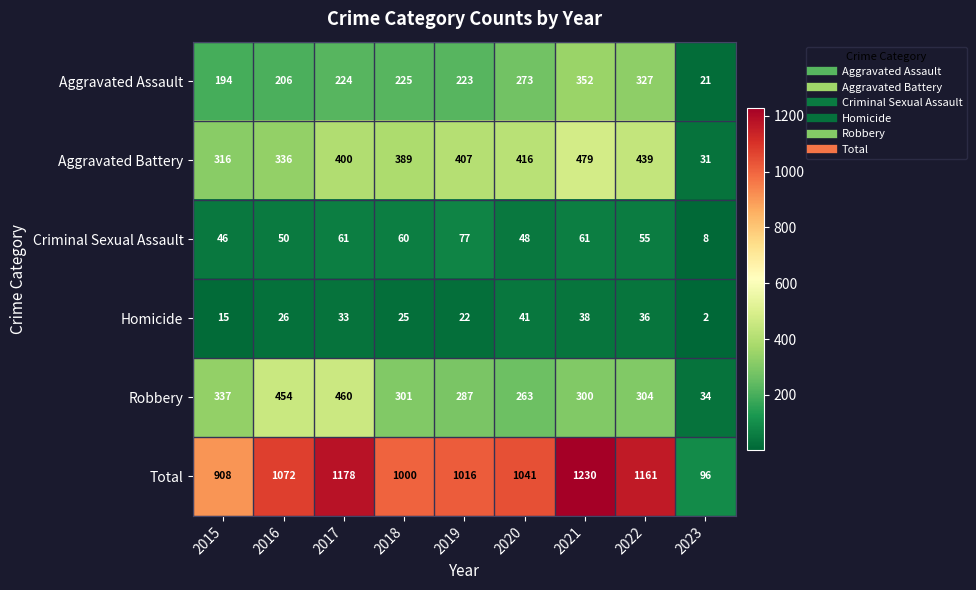

At which category is the sum across all series the highest?

2021